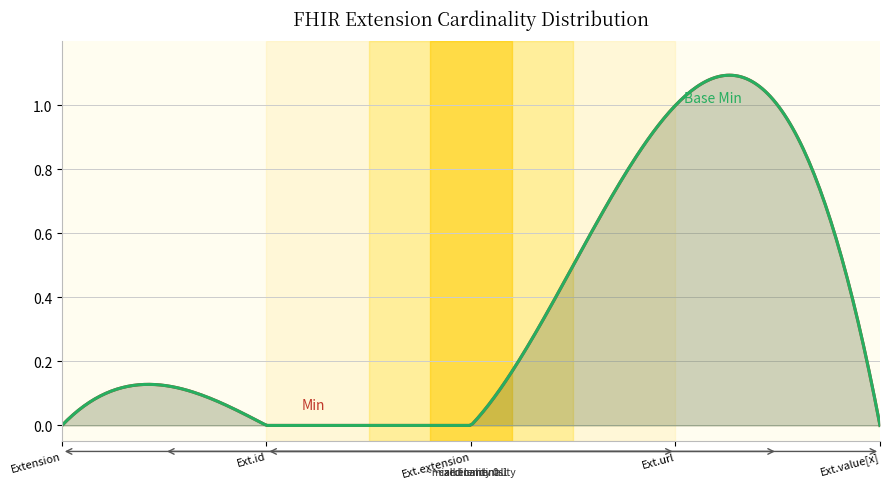

Which has a higher value, Extension.value[x] or Extension.id?

Extension.value[x]